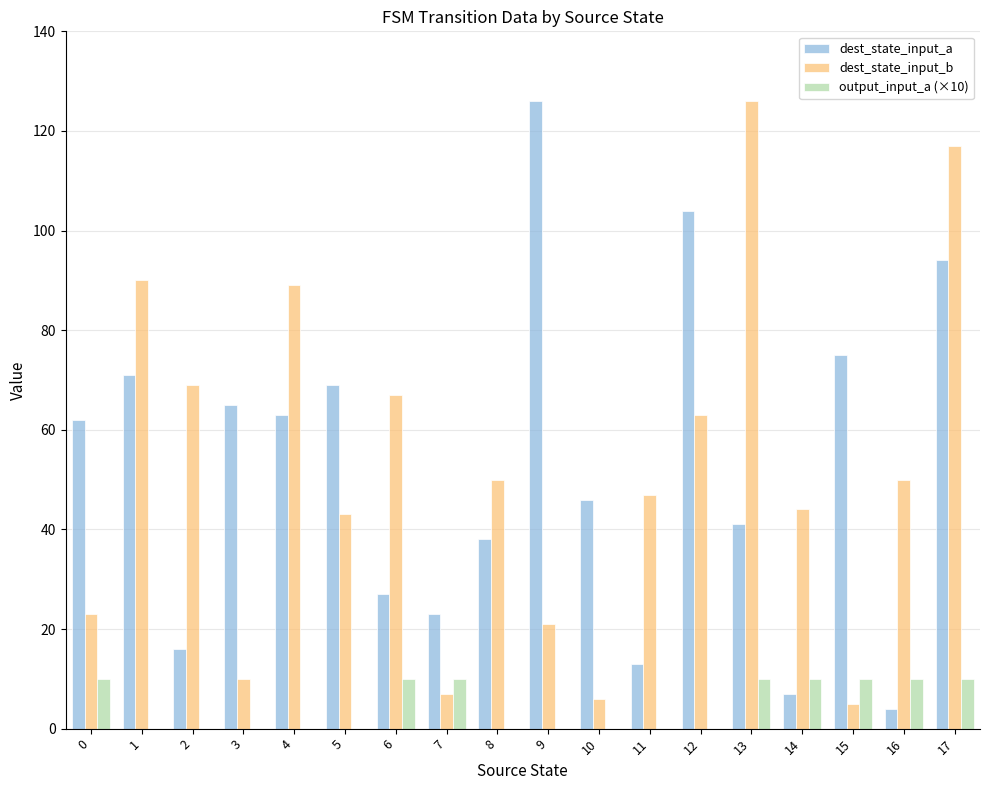

Reading left to right, extract all data points from this chart.

dest_state_input_a: 62	71	16	65	63	69	27	23	38	126	46	13	104	41	7	75	4	94
dest_state_input_b: 23	90	69	10	89	43	67	7	50	21	6	47	63	126	44	5	50	117
output_input_a (×10): 10	0	0	0	0	0	10	10	0	0	0	0	0	10	10	10	10	10